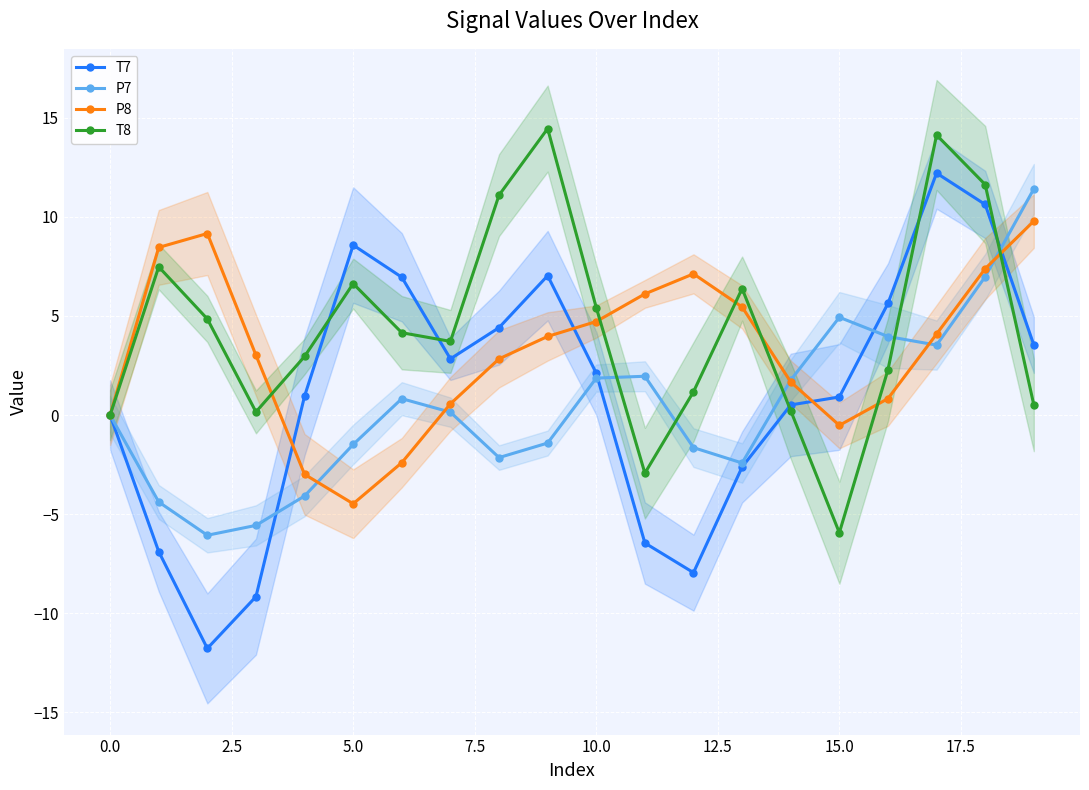

What is the value of the T8 point at the 10th from the left?

14.5